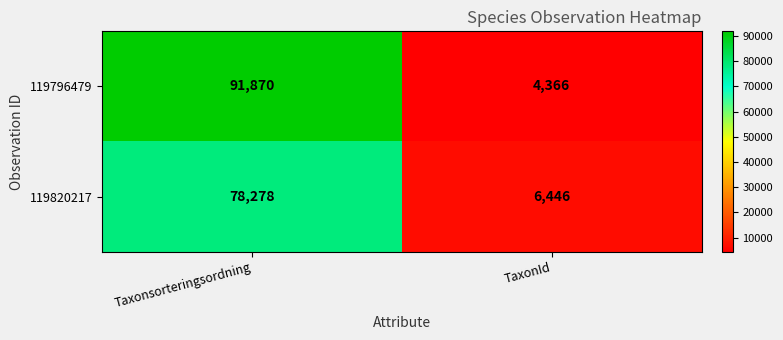

What is the spread (max minus min) of values at Taxonsorteringsordning?

13592